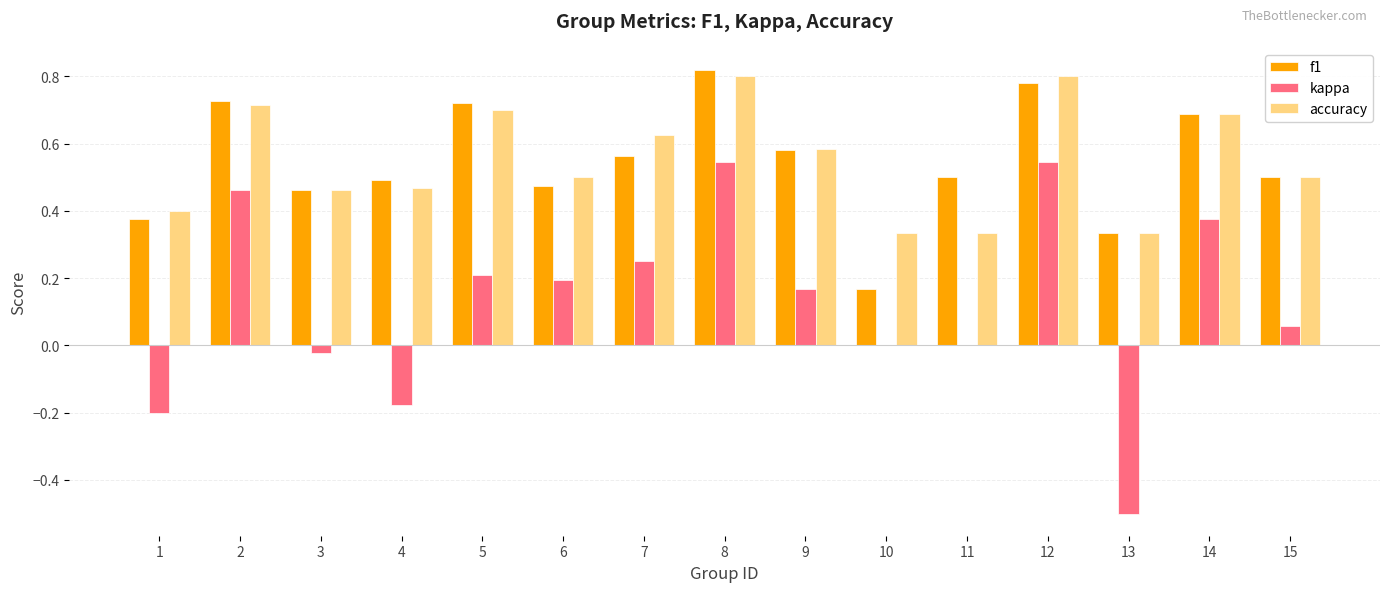

What is the total value across all series at 15?

1.1